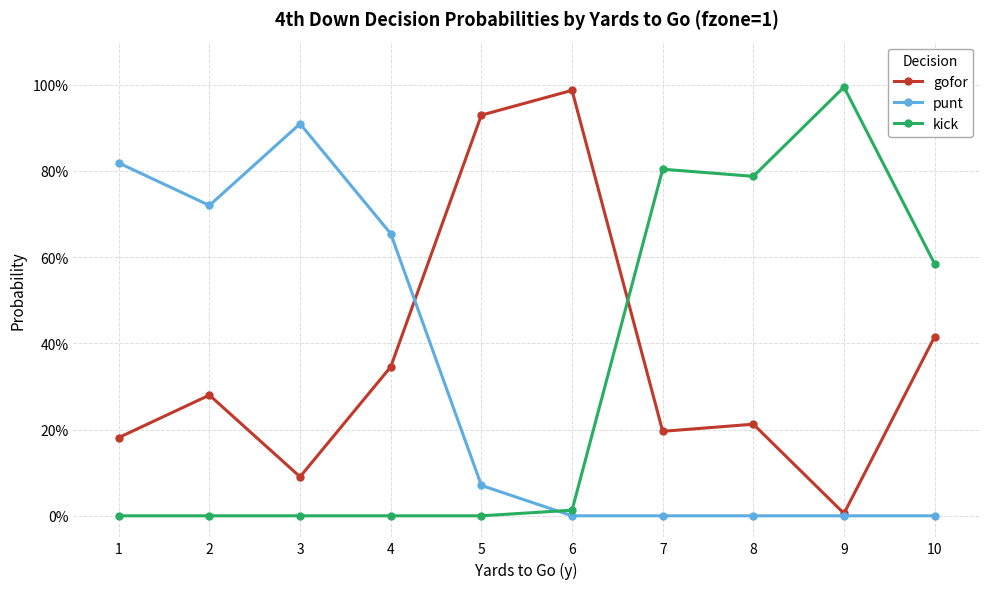

List the series in order of their peak value, lowest first.

punt, gofor, kick